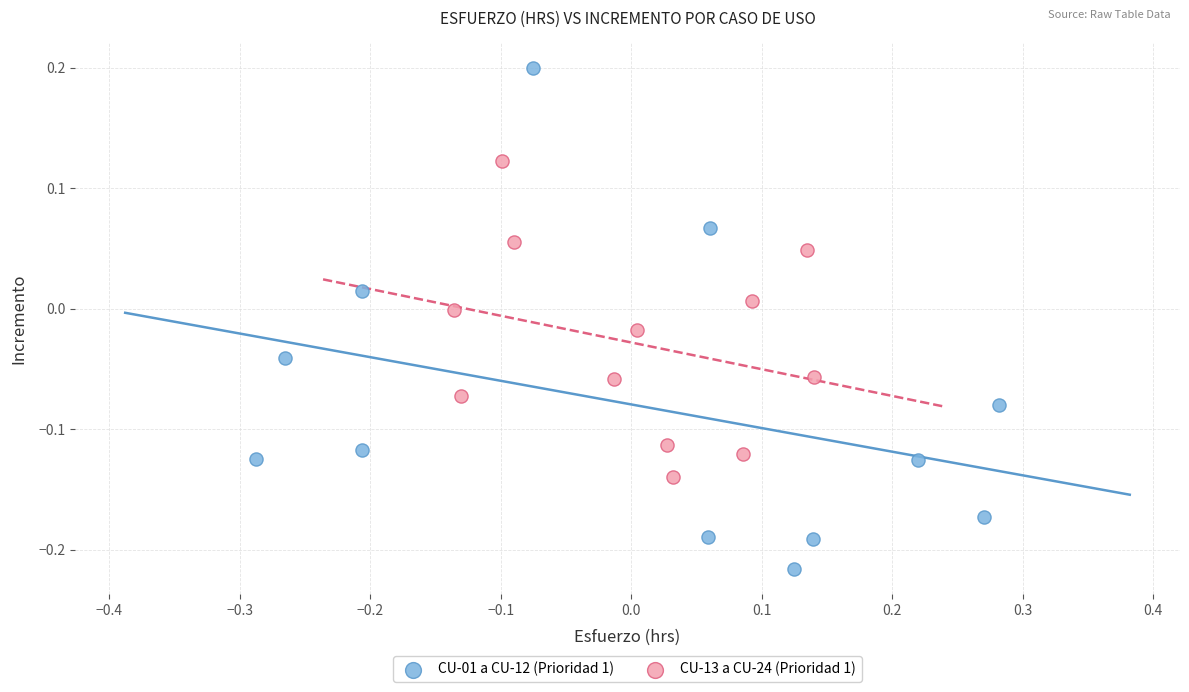

Which series has the largest Y range (max minus min)?

CU-01 a CU-12 (Prioridad 1)